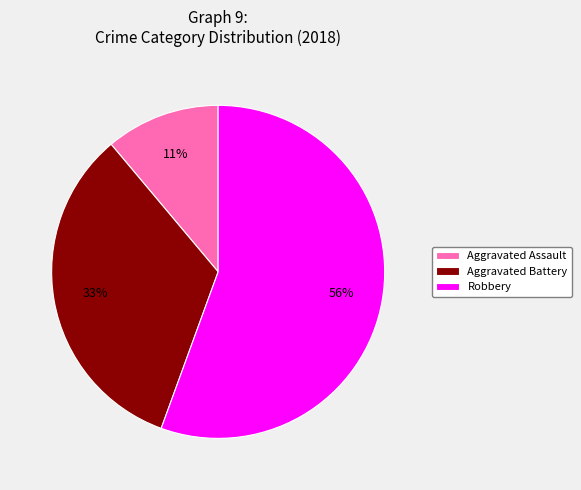

To the nearest percent, what portion does Aggravated Assault represent?

11%